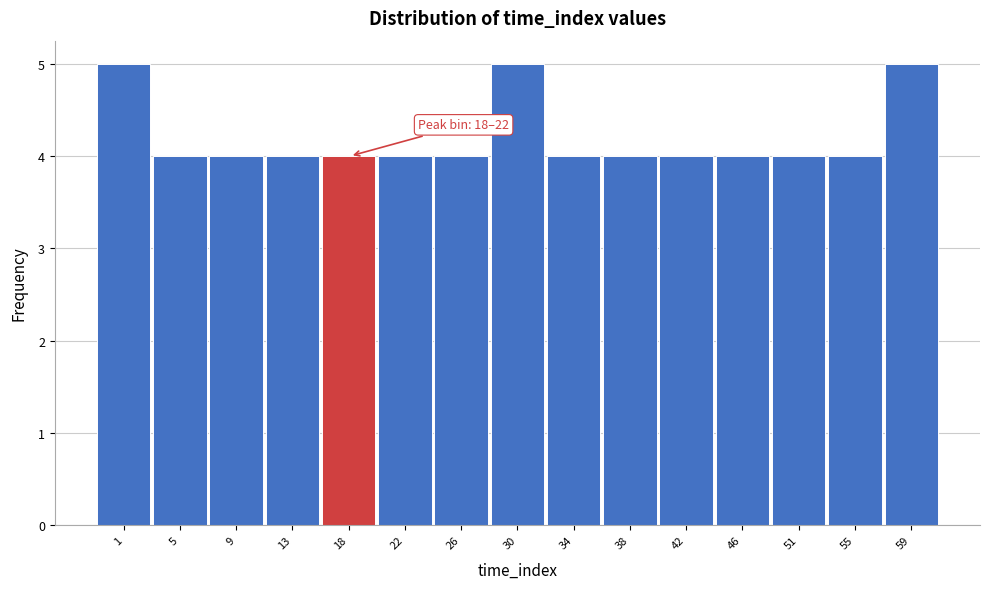

Reading left to right, extract all data points from this chart.

1=5	5=4	9=4	13=4	18=4	22=4	26=4	30=5	34=4	38=4	42=4	46=4	51=4	55=4	59=5